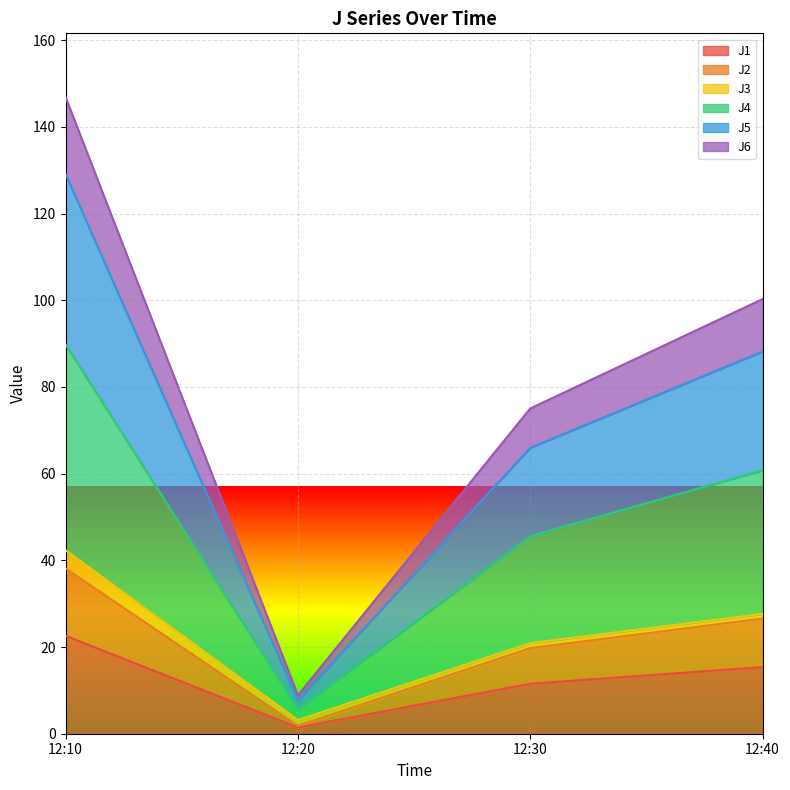

Does the chart display data point markers on the line(s)?

No